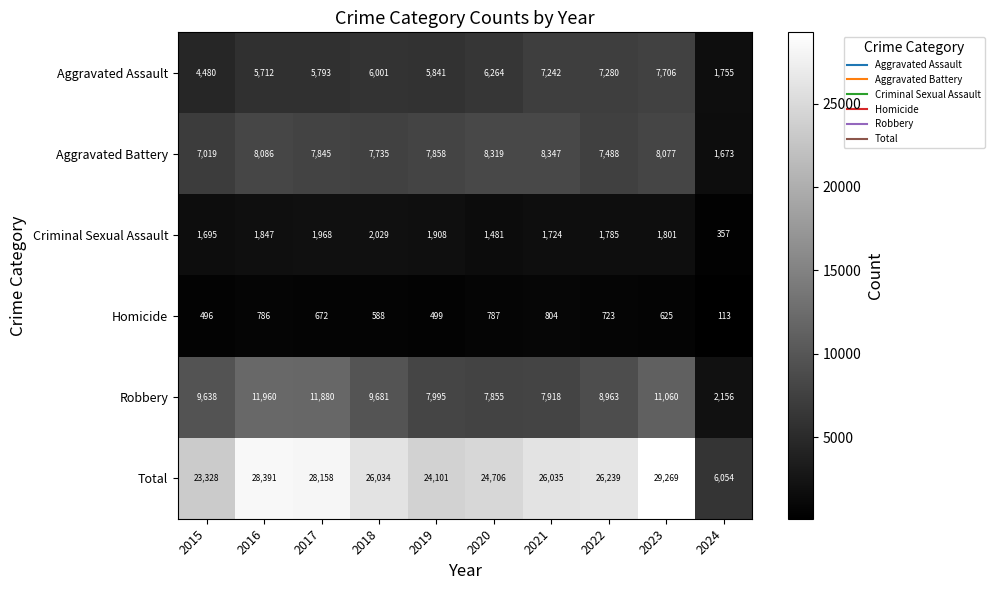

Which category has the lowest value across all series?

2024